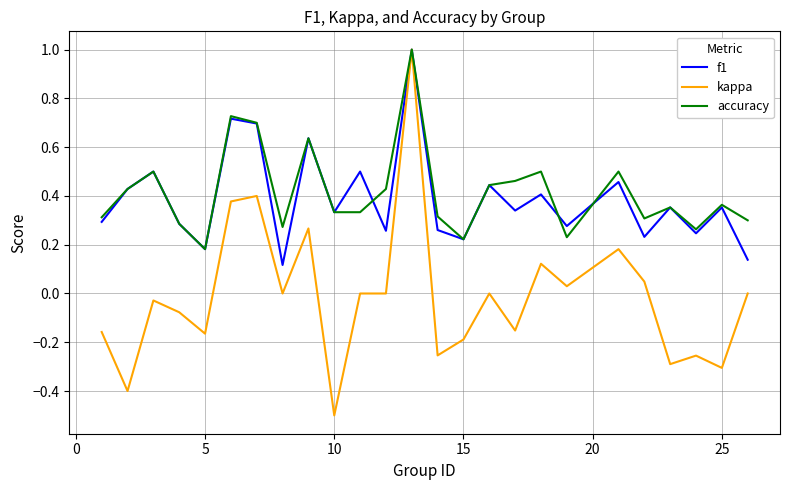

True or false: f1 has more than 1 points higher than both neighbors.

True